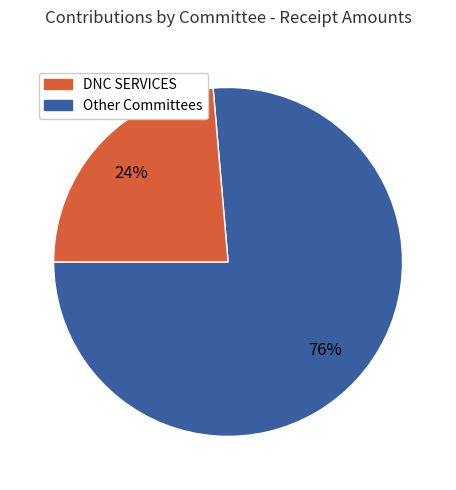

To the nearest percent, what is the average slice percentage?

50%